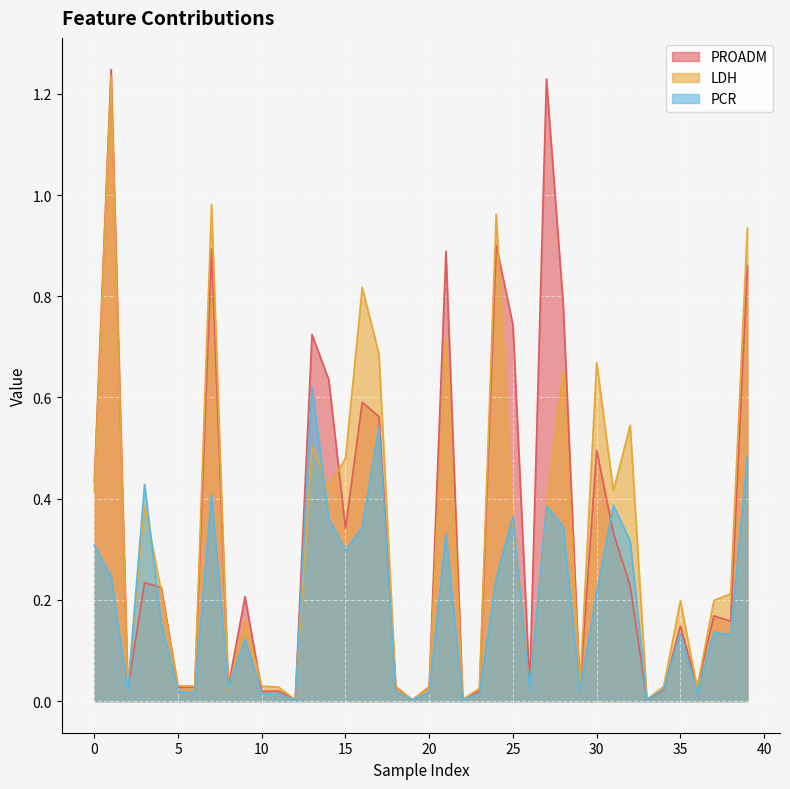

Which category has the highest value in the LDH series?

1